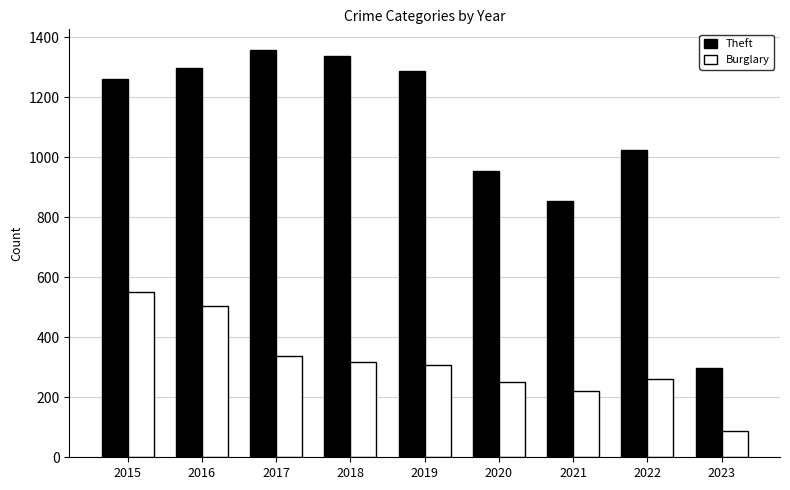

What is the total value across all series at 2021?

1076